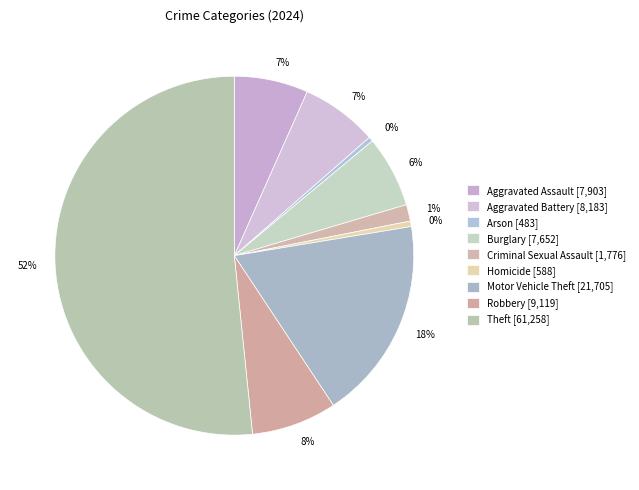

Does any single category account for the majority?

Yes